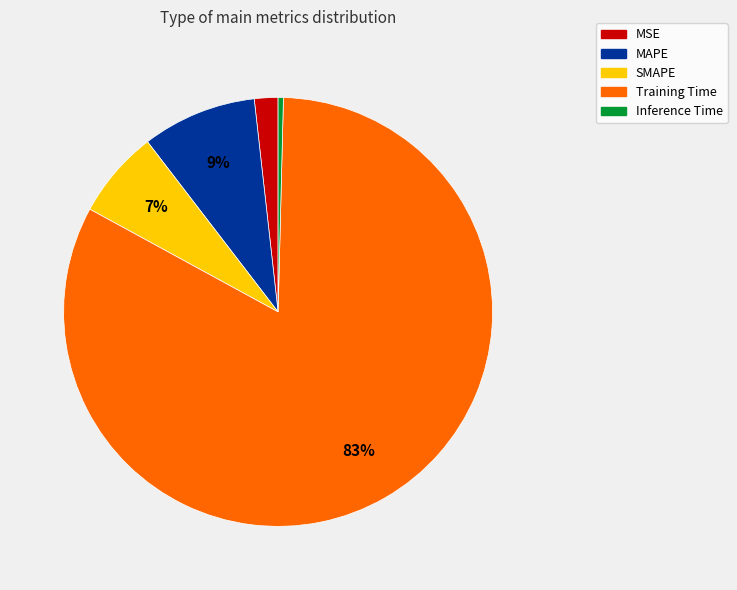

Is there any slice that represents more than half of the pie?

Yes